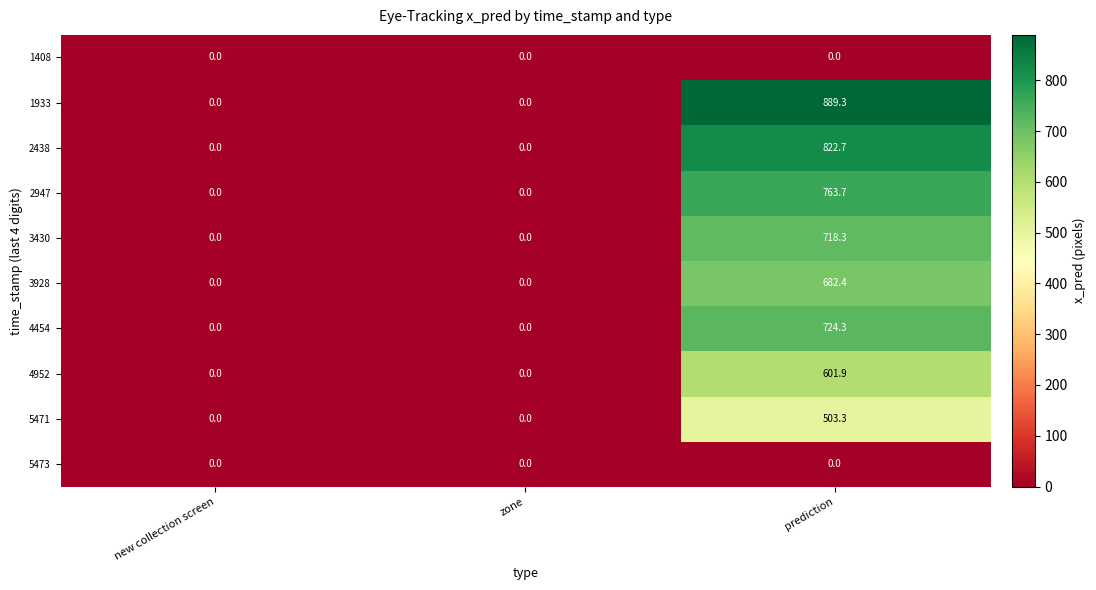

Is it true that 5473 equals 0.0 at zone?

True